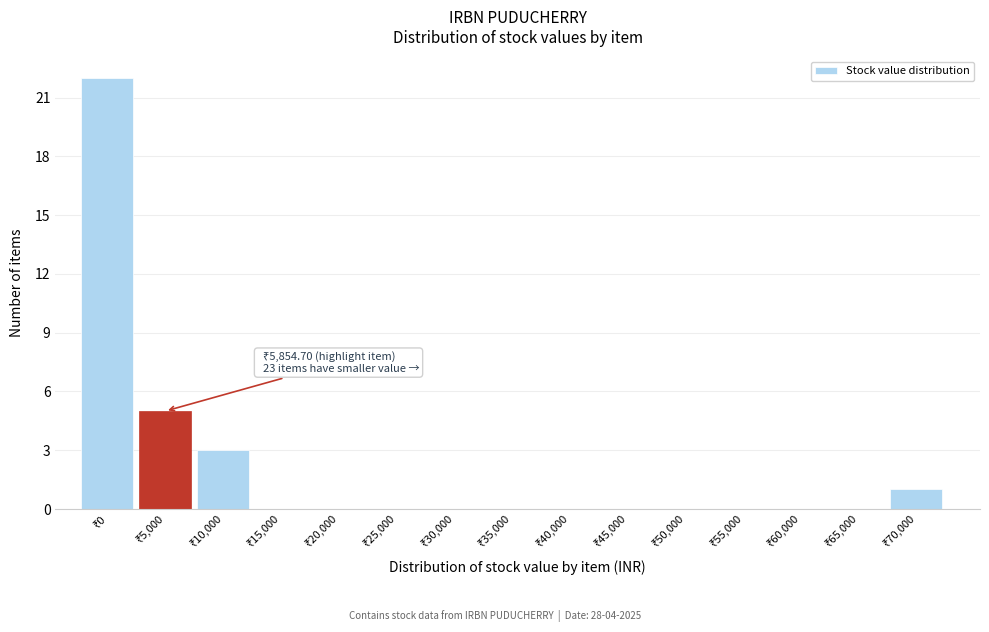

What is the sum of all values?

31